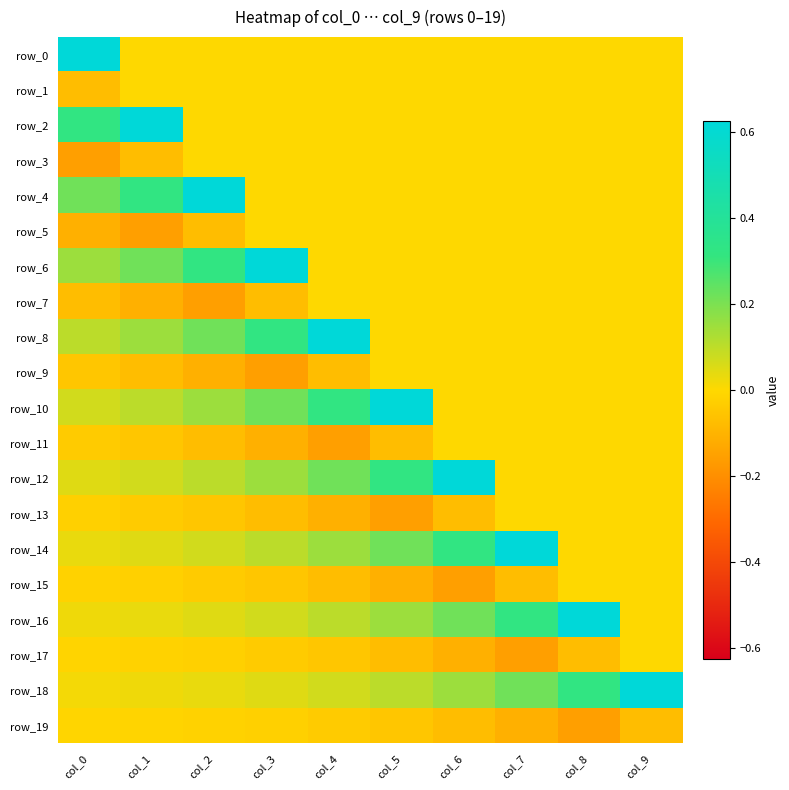

How many positive values does the row_4 series have?

3